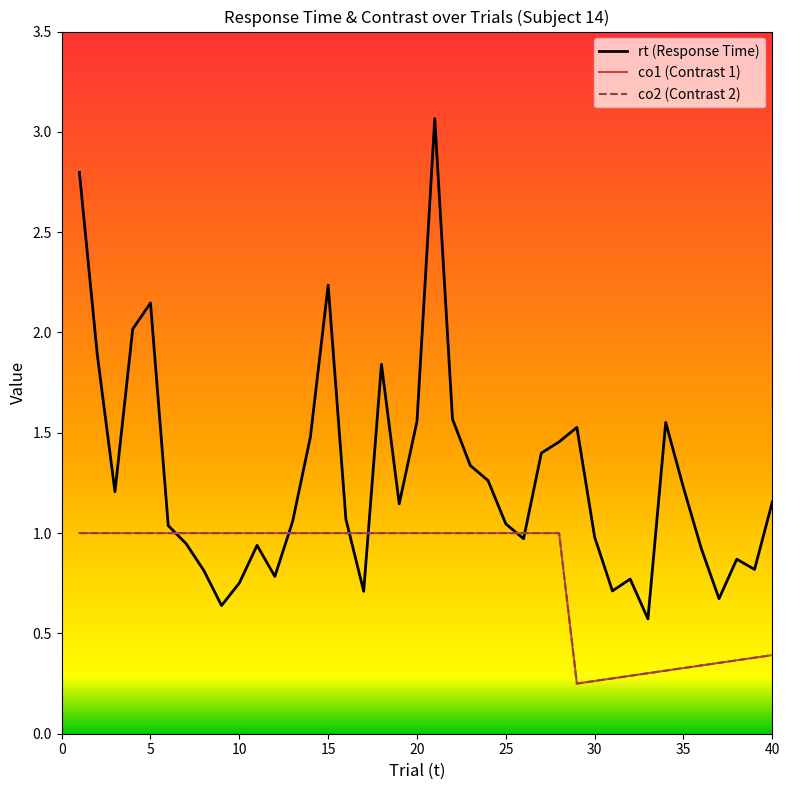

Which series ends up on top after the final intersection of rt (Response Time) and co1 (Contrast 1)?

rt (Response Time)